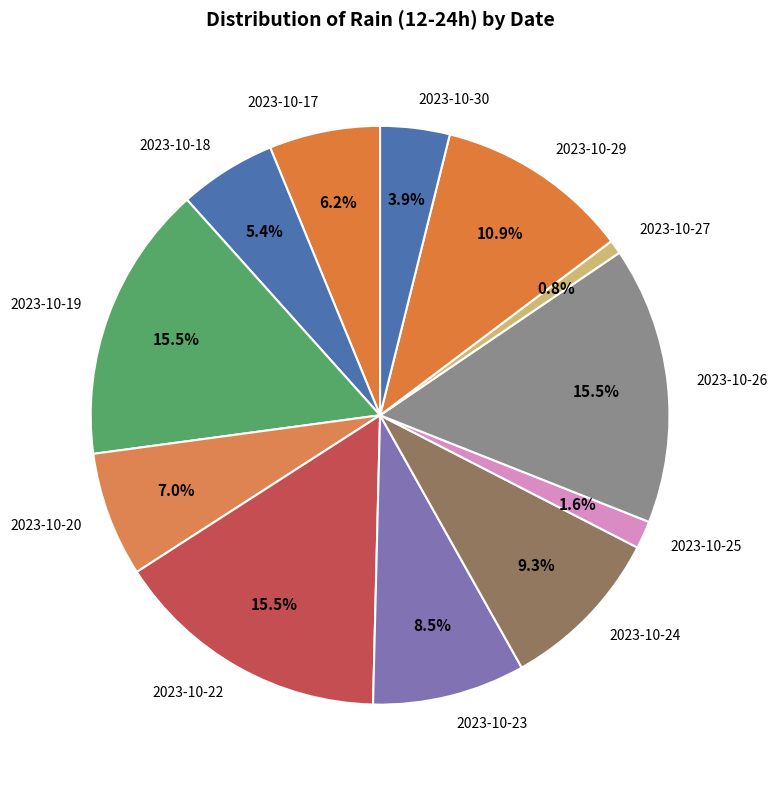

What is the ratio of the value at 2023-10-22 to the value at 2023-10-20?

2.2